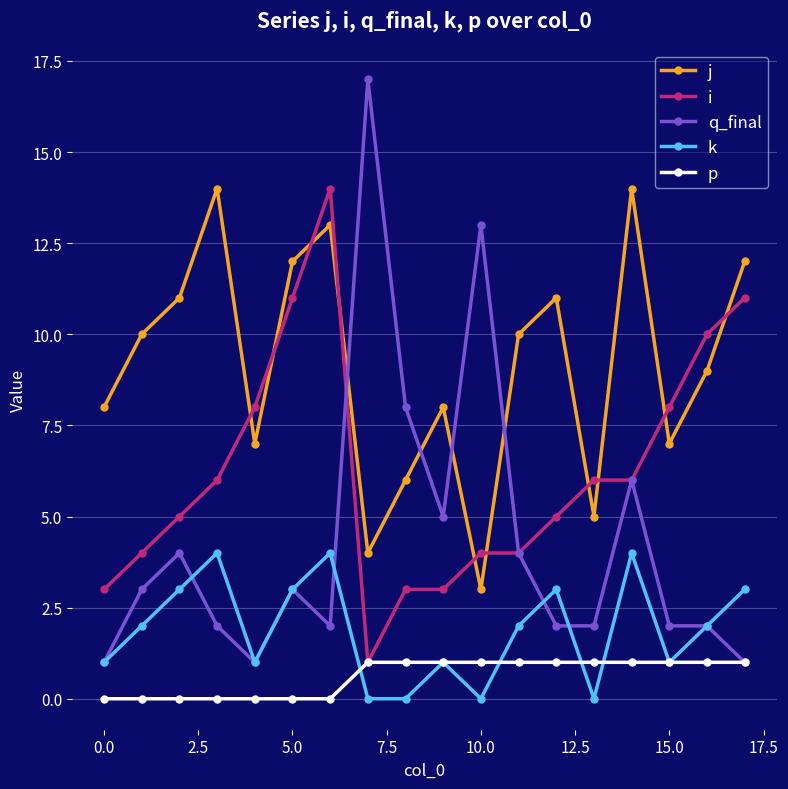

What is the average value of the q_final series?

4